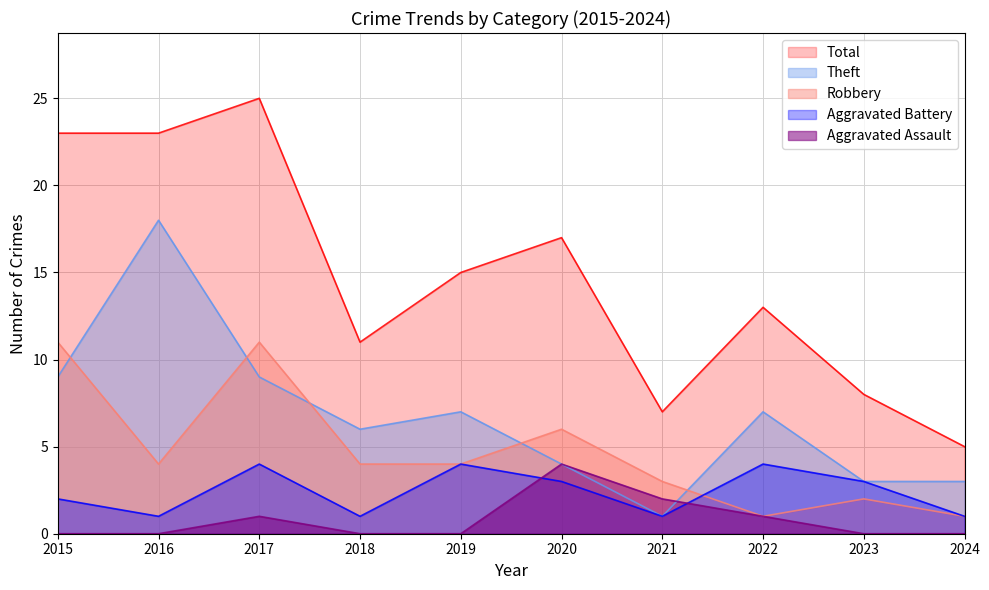

Where is the first local minimum for Aggravated Battery?

2016